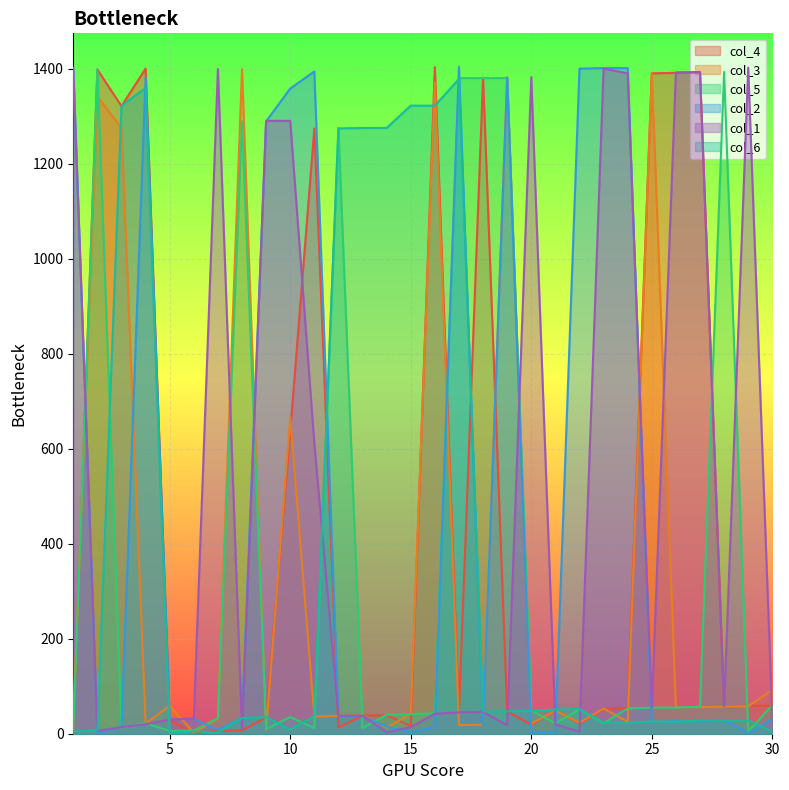

Between which two adjacent categories do col_2 and col_1 first intersect?

2 and 3